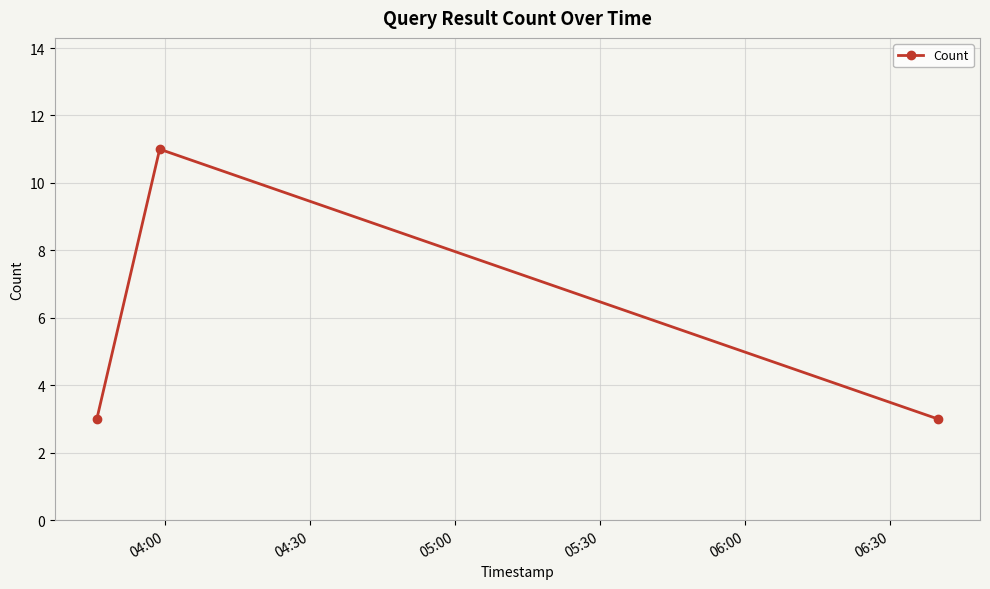

How many data points does each series have?

3